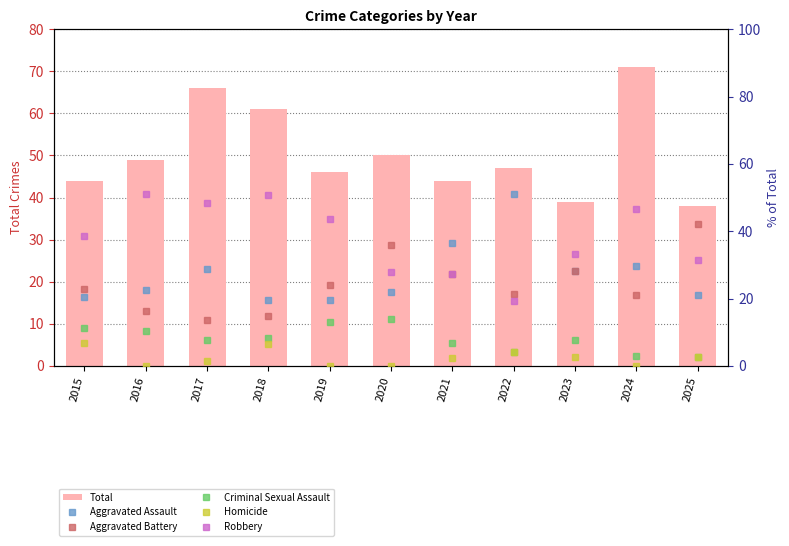

What is the approximate value of Criminal Sexual Assault at 2020?

14.0